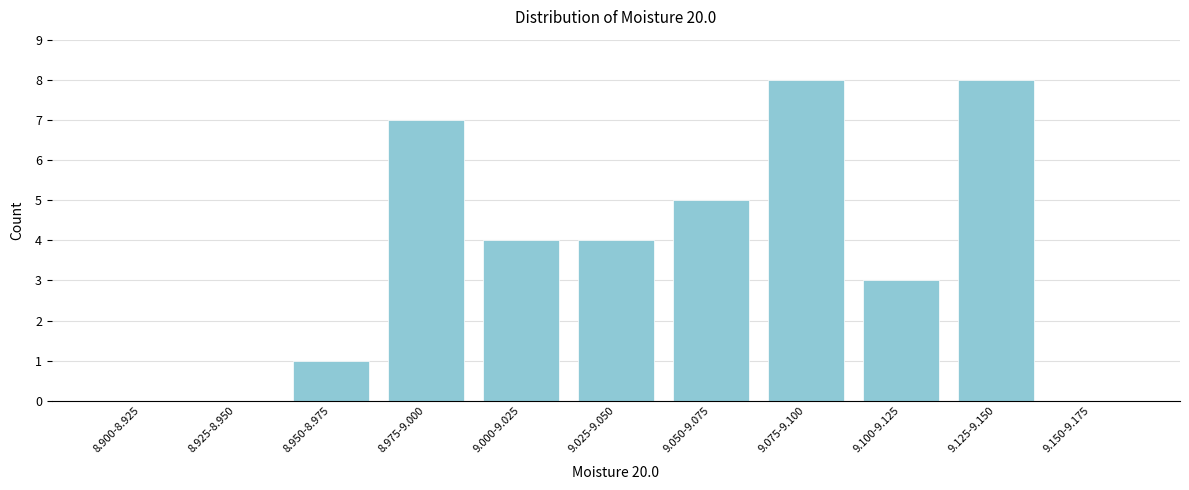

Reading right to left, list all the values displayed in this chart.

9.150-9.175=0	9.125-9.150=8	9.100-9.125=3	9.075-9.100=8	9.050-9.075=5	9.025-9.050=4	9.000-9.025=4	8.975-9.000=7	8.950-8.975=1	8.925-8.950=0	8.900-8.925=0